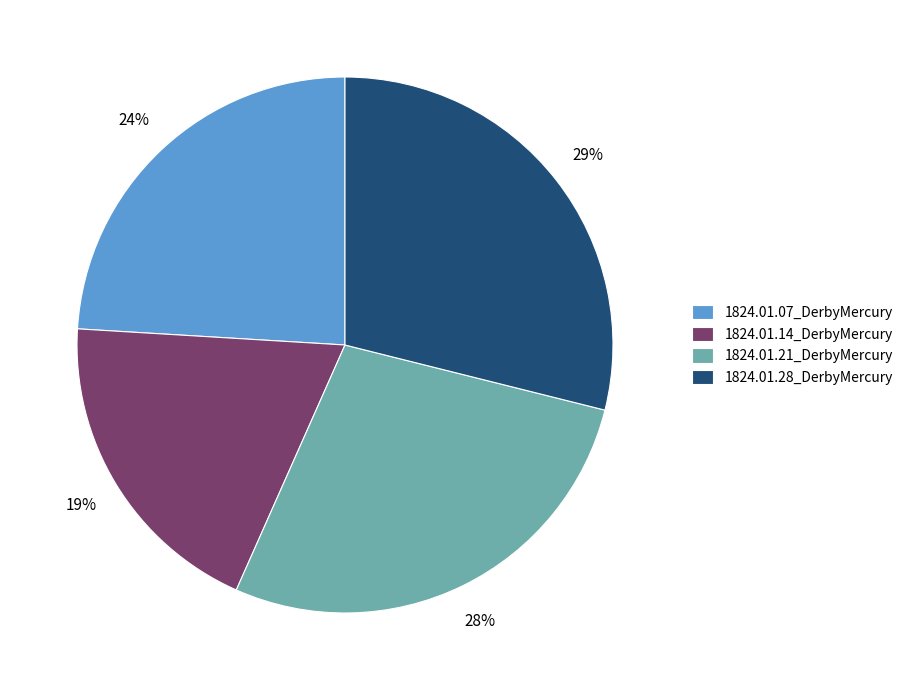

To the nearest percent, what is the average slice percentage?

25%